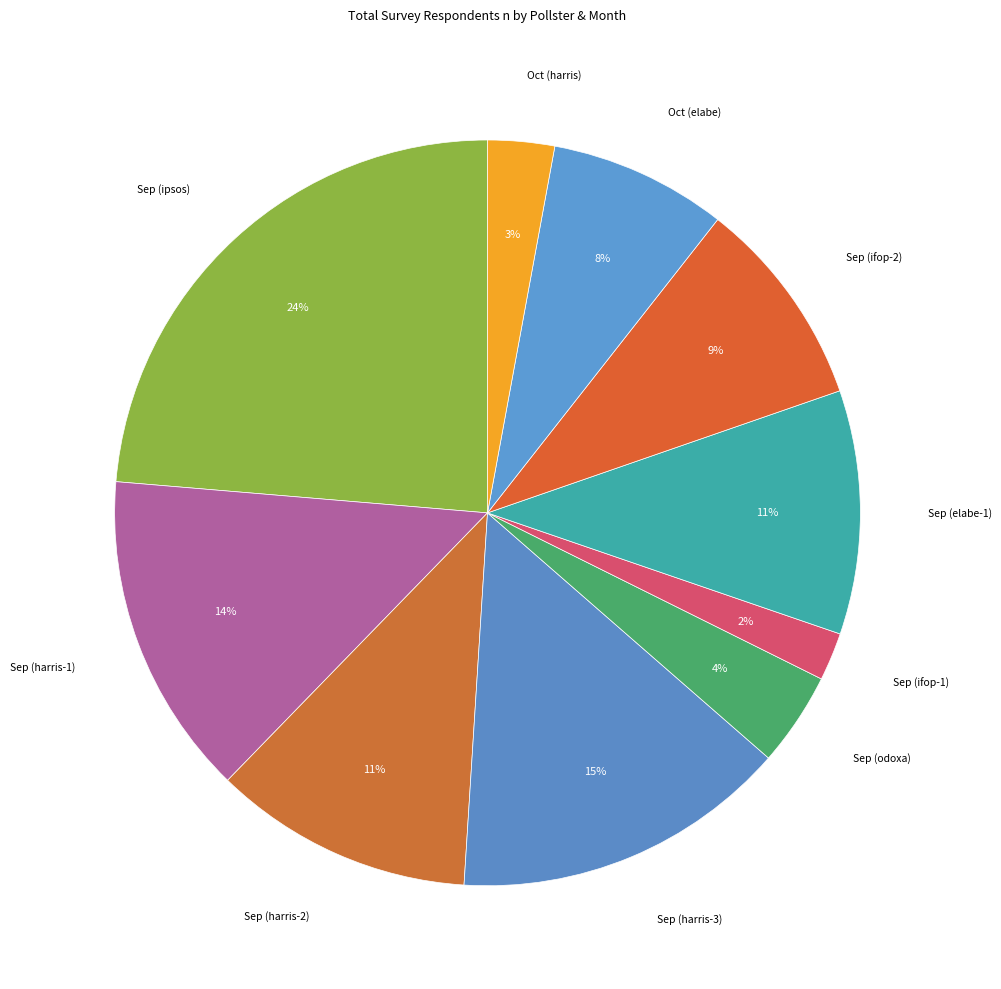

How many slices are in this pie chart?

10